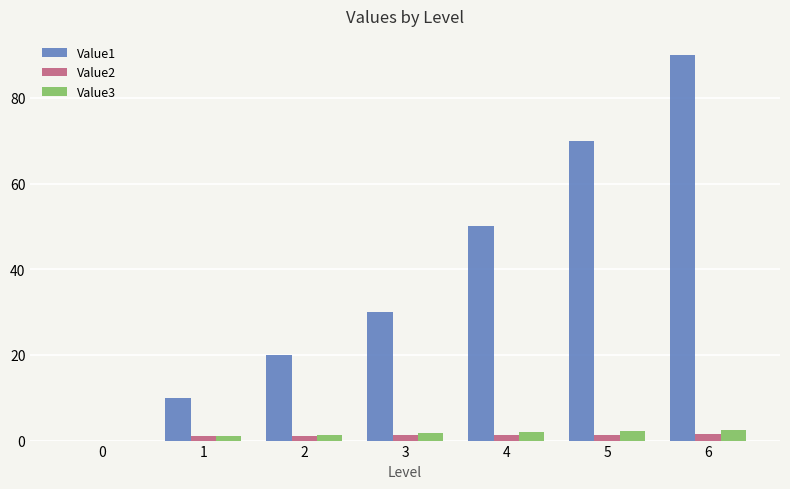

What is the maximum value shown in the chart?

90.0